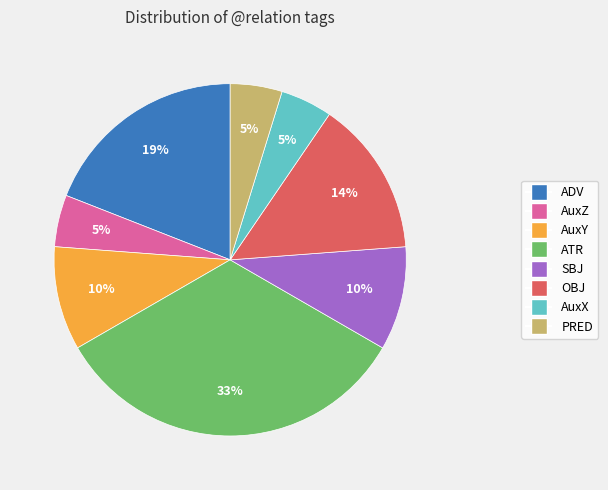

To the nearest percent, what portion does AuxY represent?

10%